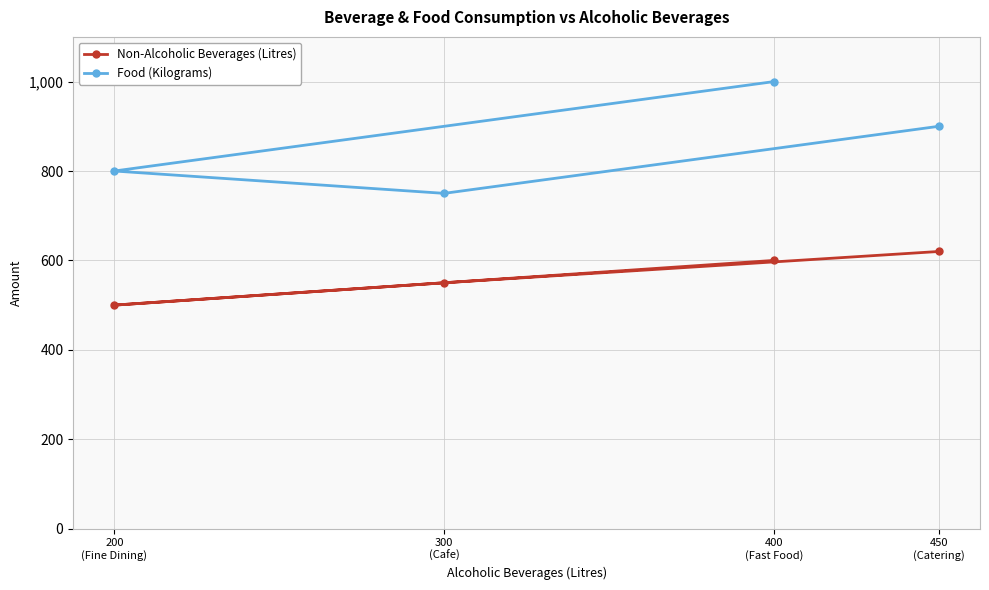

How many Food (Kilograms) values are between 800 and 1000?

3